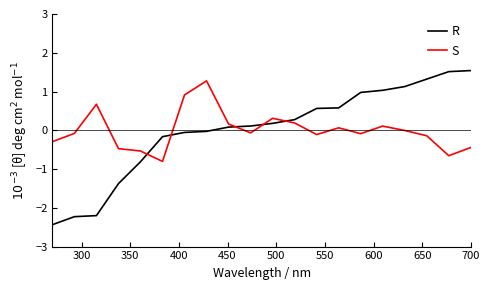

How many times do R and S cross each other?

5